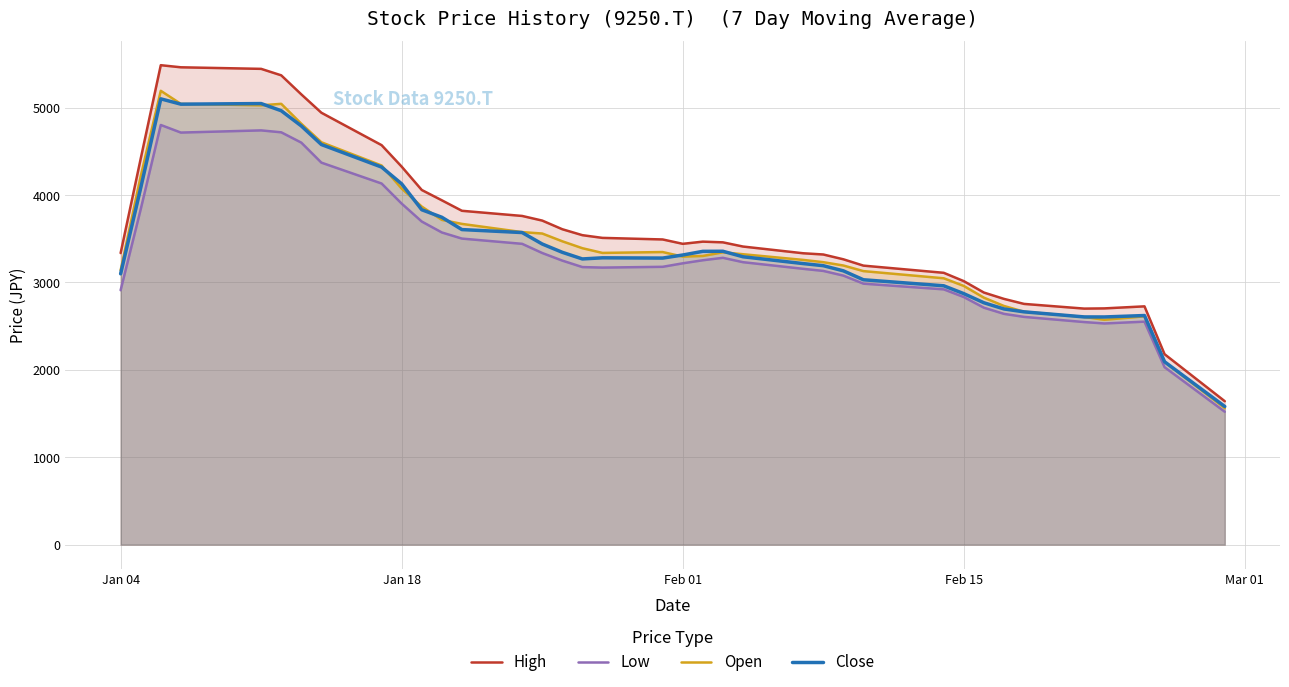

What is the maximum value for Close?

5101.0